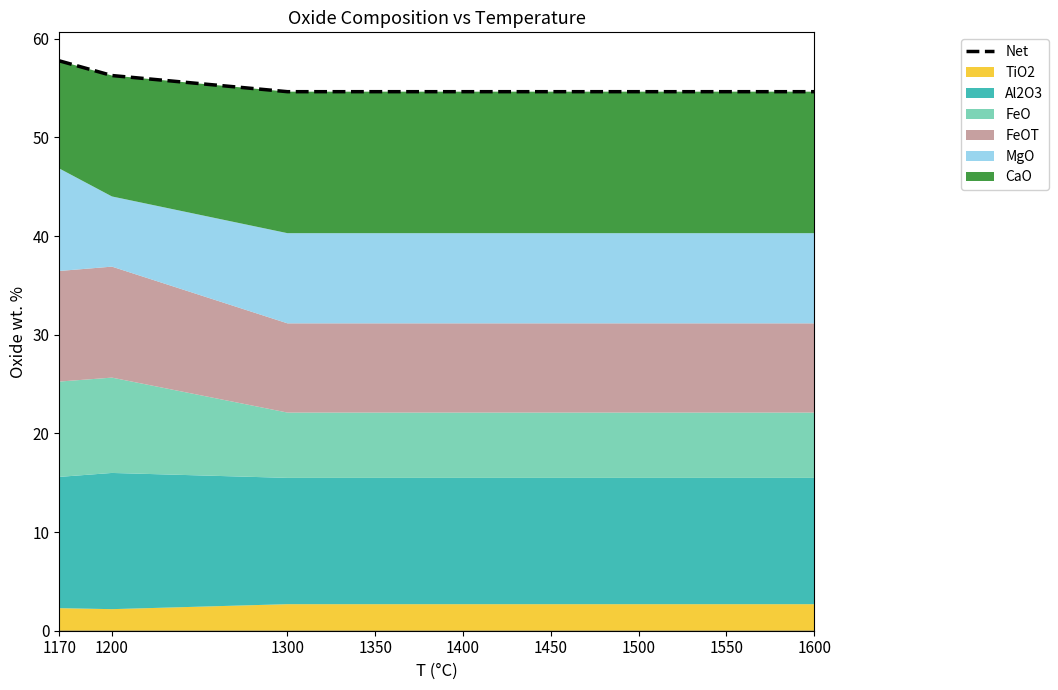

What is the value of the 4th point from the left?

54.6